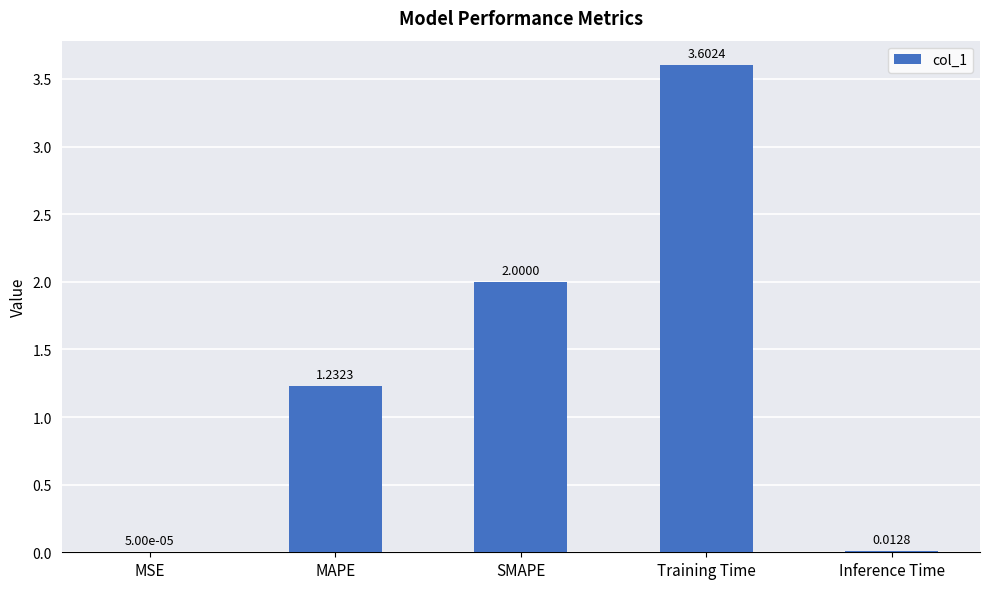

What is the sum of all values?

6.8